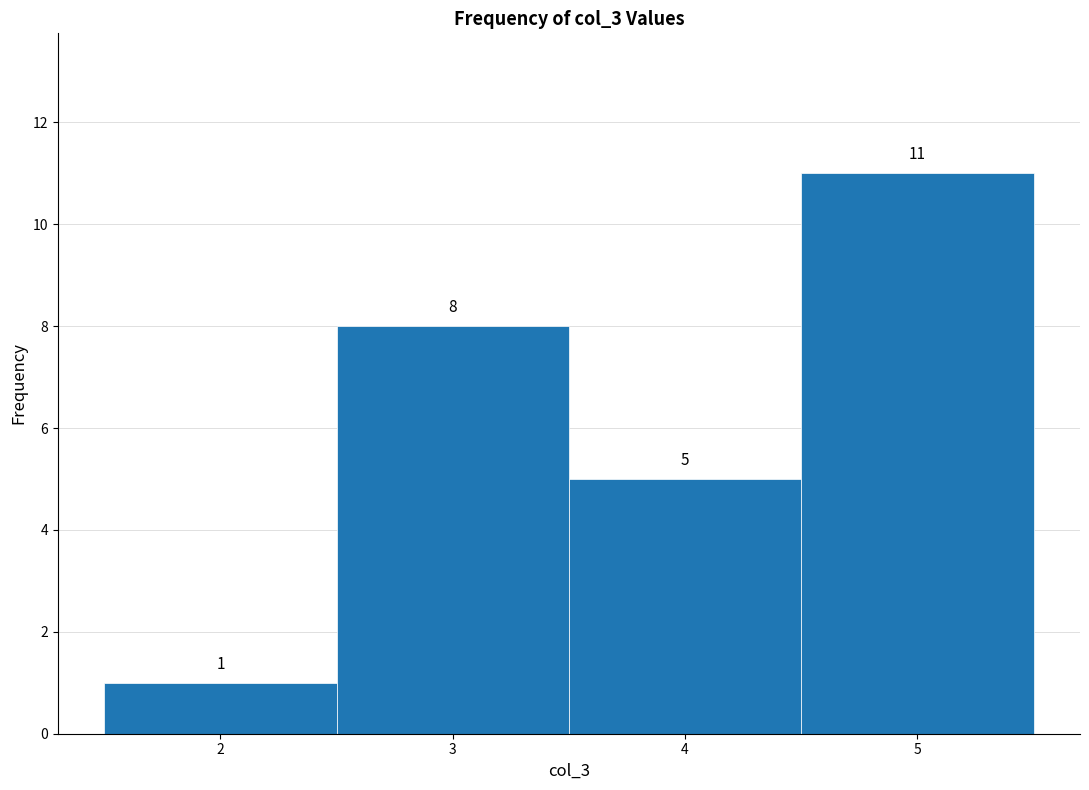

Reading left to right, transcribe this chart: for each bar, give the range it covers on the x-axis and its height.

1.5 to 2.5: 1
2.5 to 3.5: 8
3.5 to 4.5: 5
4.5 to 5.5: 11